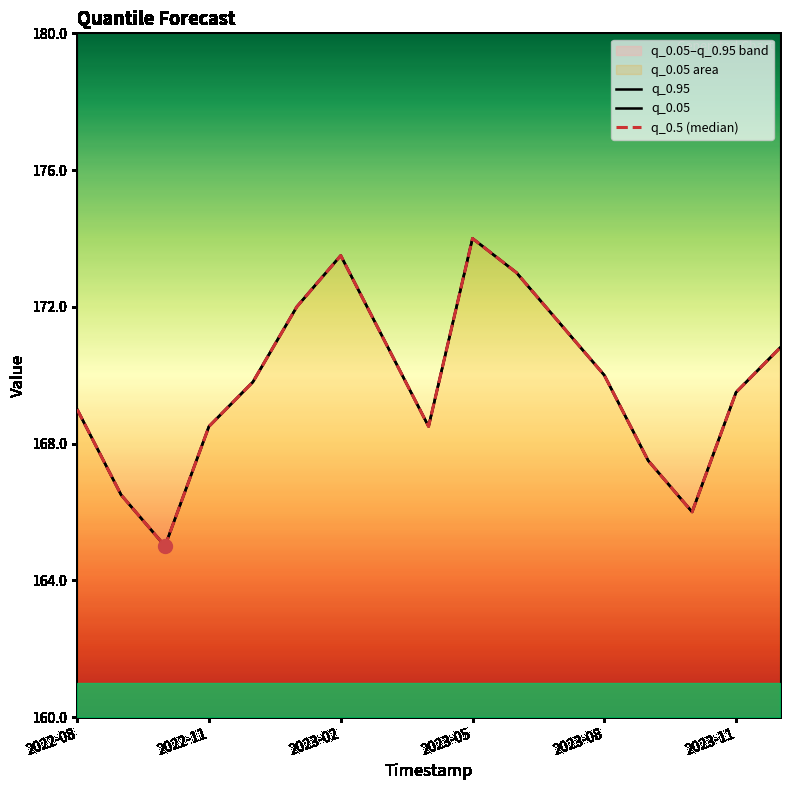

Which series has the largest range (max minus min)?

q_0.95